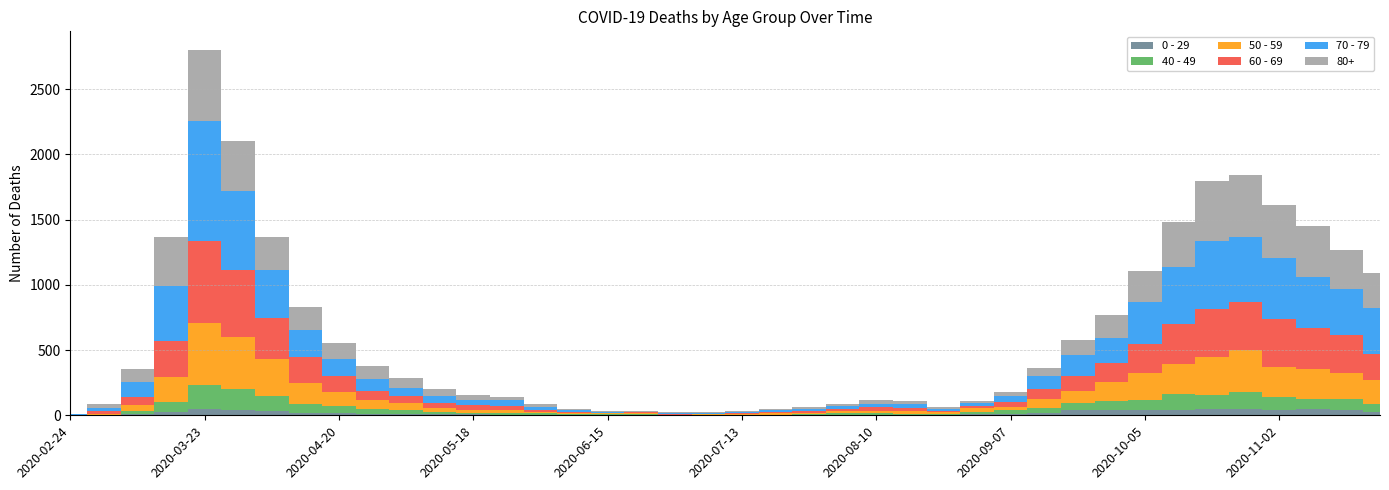

Reading left to right, transcribe all the data shown in this chart.

0 - 29: 2020-02-24=1	2020-03-02=0	2020-03-09=10	2020-03-16=25	2020-03-23=47	2020-03-30=42	2020-04-06=36	2020-04-13=19	2020-04-20=20	2020-04-27=12	2020-05-04=11	2020-05-11=10	2020-05-18=8	2020-05-25=6	2020-06-01=2	2020-06-08=4	2020-06-15=6	2020-06-22=5	2020-06-29=2	2020-07-06=1	2020-07-13=2	2020-07-20=1	2020-07-27=3	2020-08-03=6	2020-08-10=6	2020-08-17=2	2020-08-24=5	2020-08-31=9	2020-09-07=11	2020-09-14=20	2020-09-21=40	2020-09-28=38	2020-10-05=39	2020-10-12=44	2020-10-19=46	2020-10-26=52	2020-11-02=38	2020-11-09=45	2020-11-16=43	2020-11-23=25
40 - 49: 2020-02-24=0	2020-03-02=5	2020-03-09=21	2020-03-16=79	2020-03-23=183	2020-03-30=163	2020-04-06=111	2020-04-13=66	2020-04-20=51	2020-04-27=33	2020-05-04=27	2020-05-11=13	2020-05-18=12	2020-05-25=14	2020-06-01=12	2020-06-08=3	2020-06-15=2	2020-06-22=5	2020-06-29=1	2020-07-06=1	2020-07-13=4	2020-07-20=2	2020-07-27=10	2020-08-03=8	2020-08-10=8	2020-08-17=10	2020-08-24=2	2020-08-31=17	2020-09-07=26	2020-09-14=38	2020-09-21=55	2020-09-28=72	2020-10-05=76	2020-10-12=120	2020-10-19=111	2020-10-26=126	2020-11-02=105	2020-11-09=83	2020-11-16=80	2020-11-23=60
50 - 59: 2020-02-24=3	2020-03-02=7	2020-03-09=48	2020-03-16=190	2020-03-23=475	2020-03-30=392	2020-04-06=281	2020-04-13=163	2020-04-20=106	2020-04-27=75	2020-05-04=57	2020-05-11=33	2020-05-18=23	2020-05-25=23	2020-06-01=9	2020-06-08=10	2020-06-15=8	2020-06-22=9	2020-06-29=3	2020-07-06=5	2020-07-13=6	2020-07-20=12	2020-07-27=8	2020-08-03=16	2020-08-10=16	2020-08-17=22	2020-08-24=15	2020-08-31=28	2020-09-07=28	2020-09-14=64	2020-09-21=95	2020-09-28=142	2020-10-05=212	2020-10-12=230	2020-10-19=290	2020-10-26=322	2020-11-02=227	2020-11-09=228	2020-11-16=202	2020-11-23=182
60 - 69: 2020-02-24=2	2020-03-02=22	2020-03-09=61	2020-03-16=272	2020-03-23=634	2020-03-30=514	2020-04-06=320	2020-04-13=199	2020-04-20=128	2020-04-27=63	2020-05-04=54	2020-05-11=42	2020-05-18=33	2020-05-25=28	2020-06-01=18	2020-06-08=8	2020-06-15=3	2020-06-22=3	2020-06-29=6	2020-07-06=3	2020-07-13=8	2020-07-20=12	2020-07-27=13	2020-08-03=19	2020-08-10=31	2020-08-17=25	2020-08-24=12	2020-08-31=17	2020-09-07=39	2020-09-14=80	2020-09-21=112	2020-09-28=152	2020-10-05=221	2020-10-12=305	2020-10-19=364	2020-10-26=368	2020-11-02=370	2020-11-09=310	2020-11-16=294	2020-11-23=206
70 - 79: 2020-02-24=4	2020-03-02=22	2020-03-09=113	2020-03-16=427	2020-03-23=920	2020-03-30=608	2020-04-06=365	2020-04-13=206	2020-04-20=123	2020-04-27=94	2020-05-04=63	2020-05-11=47	2020-05-18=43	2020-05-25=43	2020-06-01=24	2020-06-08=14	2020-06-15=6	2020-06-22=5	2020-06-29=5	2020-07-06=8	2020-07-13=7	2020-07-20=11	2020-07-27=11	2020-08-03=21	2020-08-10=29	2020-08-17=25	2020-08-24=16	2020-08-31=24	2020-09-07=43	2020-09-14=102	2020-09-21=157	2020-09-28=191	2020-10-05=318	2020-10-12=439	2020-10-19=526	2020-10-26=495	2020-11-02=464	2020-11-09=394	2020-11-16=346	2020-11-23=348
80+: 2020-02-24=3	2020-03-02=27	2020-03-09=100	2020-03-16=377	2020-03-23=544	2020-03-30=385	2020-04-06=255	2020-04-13=178	2020-04-20=123	2020-04-27=100	2020-05-04=76	2020-05-11=59	2020-05-18=36	2020-05-25=28	2020-06-01=22	2020-06-08=13	2020-06-15=9	2020-06-22=6	2020-06-29=7	2020-07-06=9	2020-07-13=5	2020-07-20=7	2020-07-27=15	2020-08-03=20	2020-08-10=28	2020-08-17=23	2020-08-24=14	2020-08-31=17	2020-09-07=33	2020-09-14=61	2020-09-21=122	2020-09-28=176	2020-10-05=239	2020-10-12=342	2020-10-19=458	2020-10-26=477	2020-11-02=411	2020-11-09=390	2020-11-16=305	2020-11-23=273